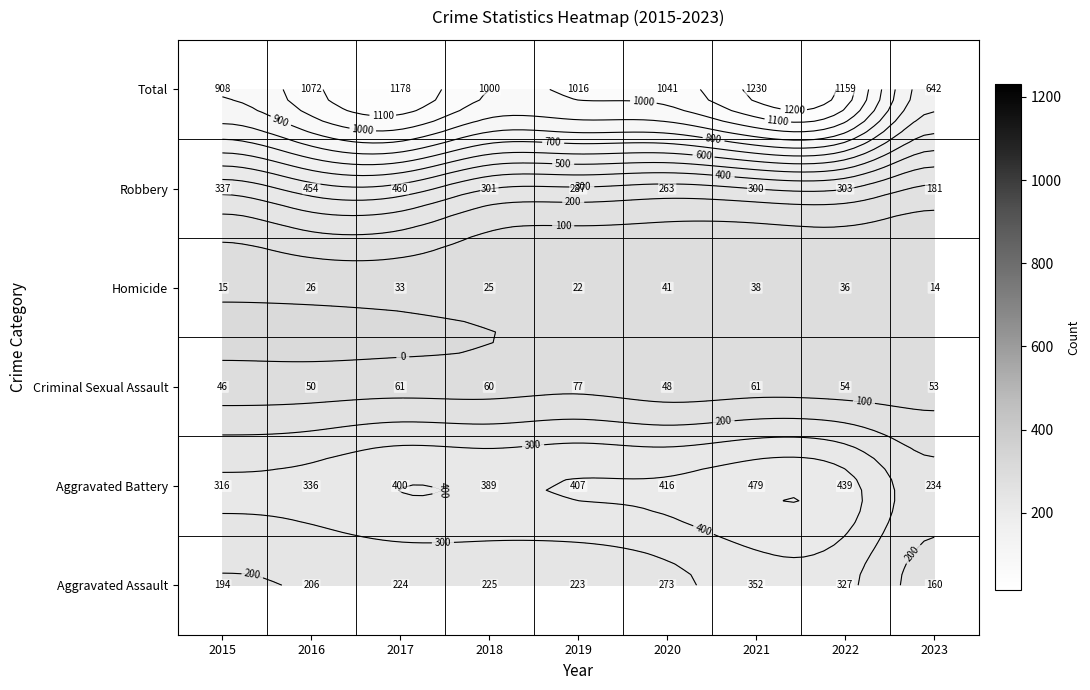

What is the sum of all Aggravated Assault values?

2184